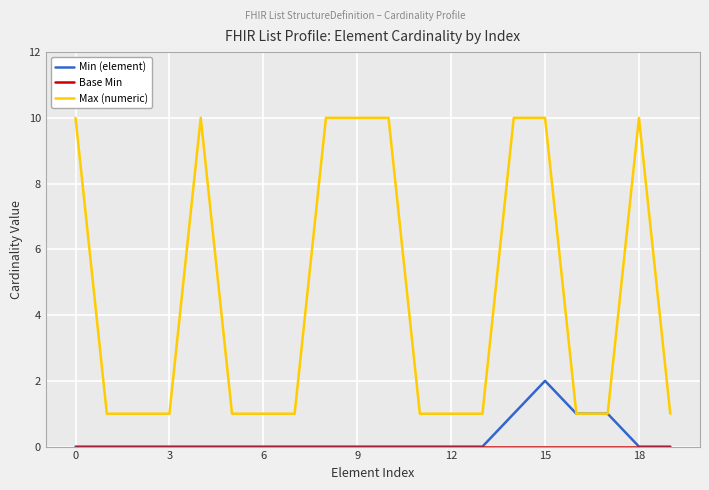

Which series has the widest spread of values?

Max (numeric)